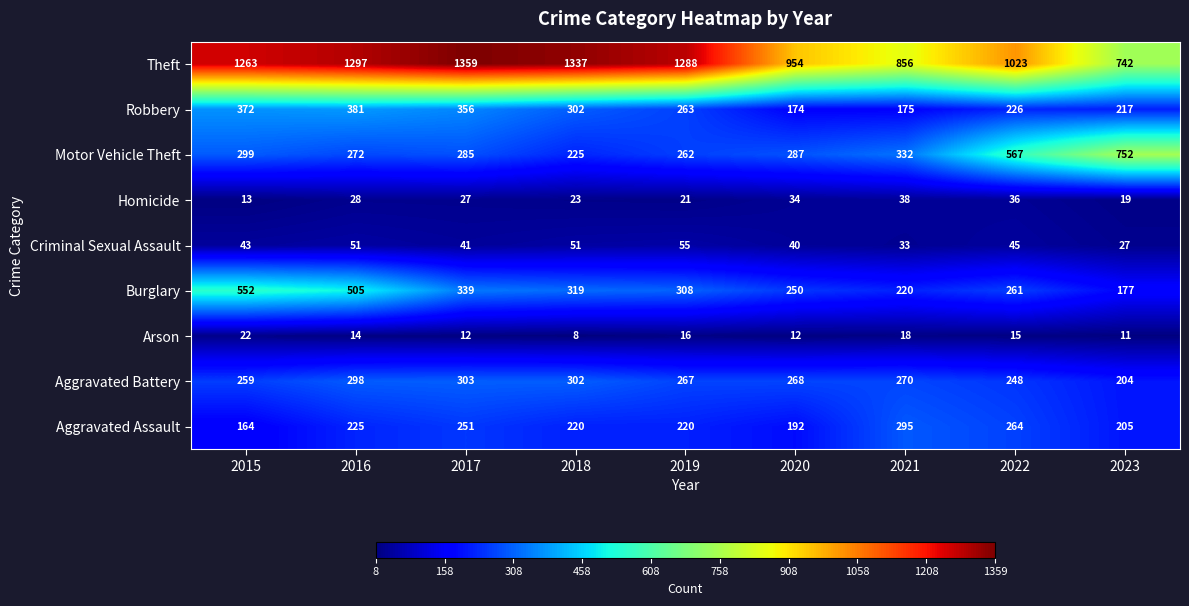

The value of Criminal Sexual Assault at 2016 is 76. True or false?

False